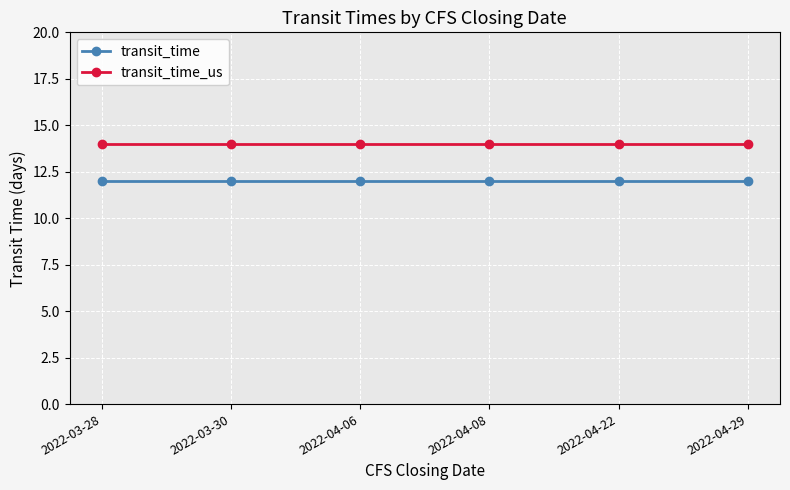

True or false: transit_time and transit_time_us cross at least once.

False